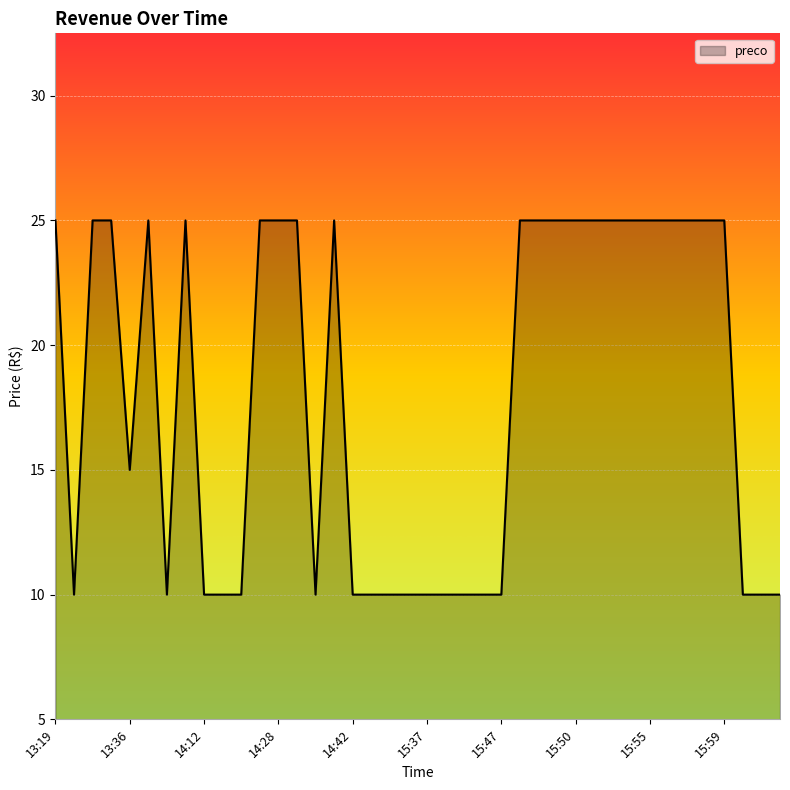

How many lines are shown in the chart?

1